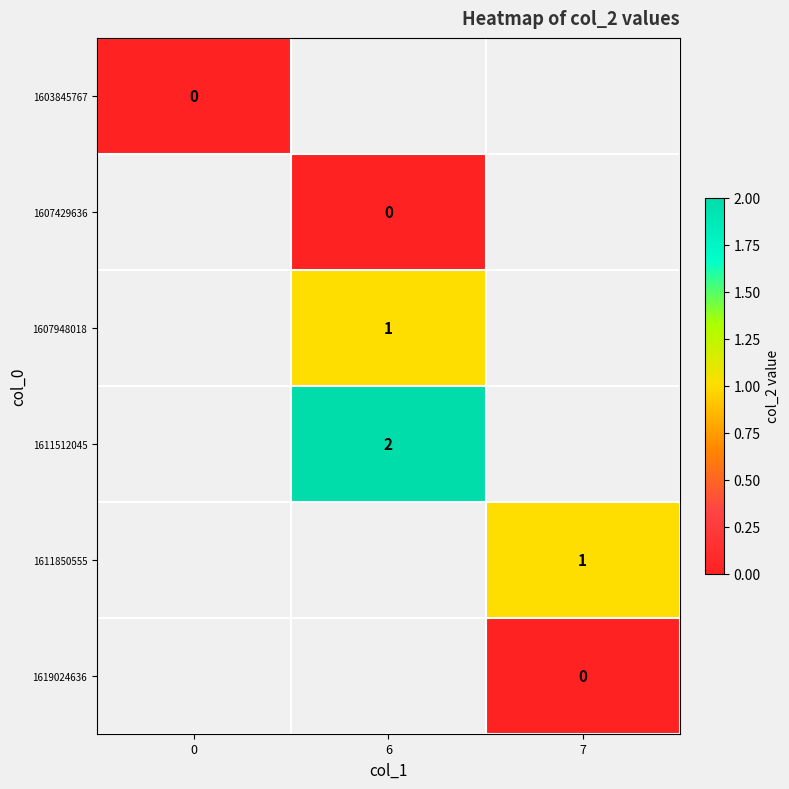

Is it true that 1611512045 equals 3 at 6?

False